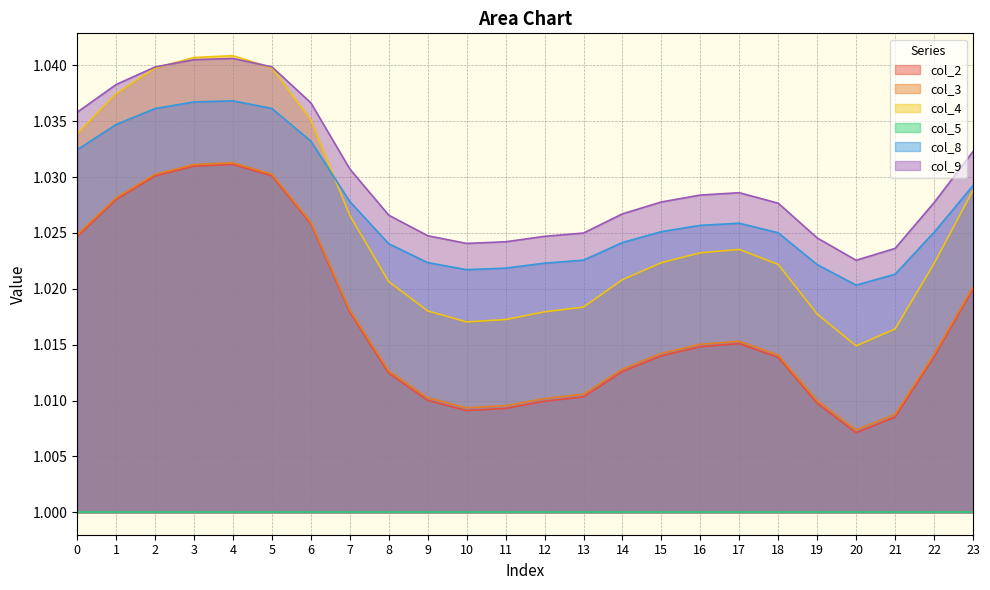

At which category does col_2 reach its first local valley?

10